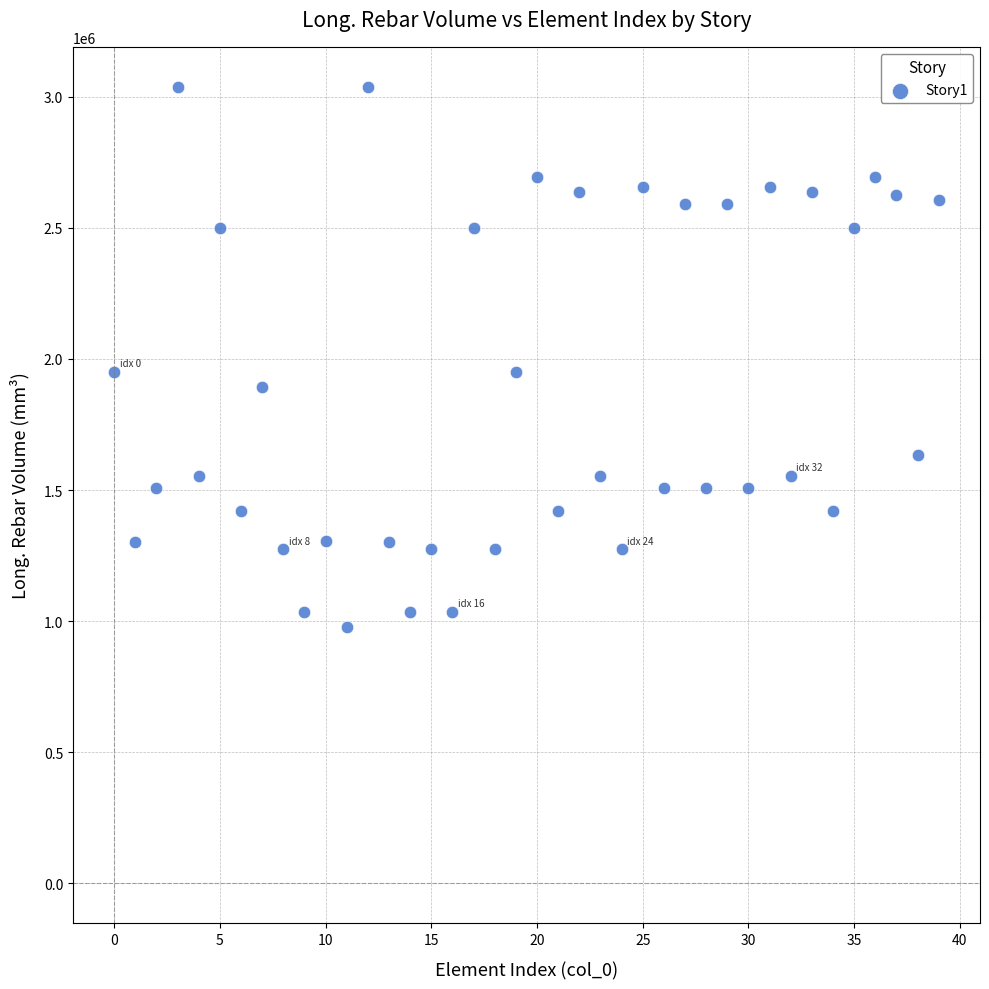

What is the range of Y values (max minus min)?

2061138.6